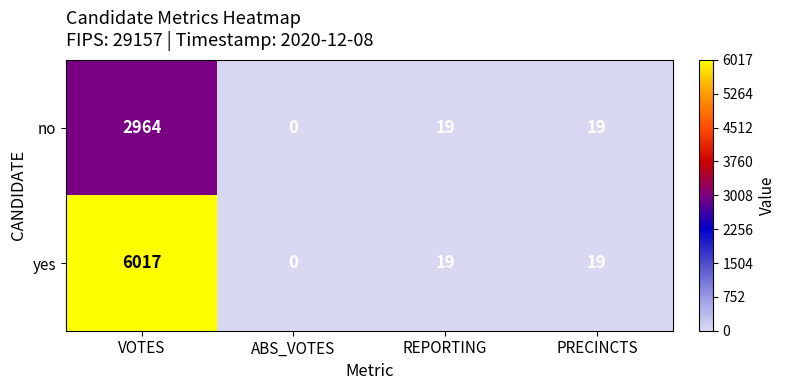

At how many categories does at least one series exceed 95?

1